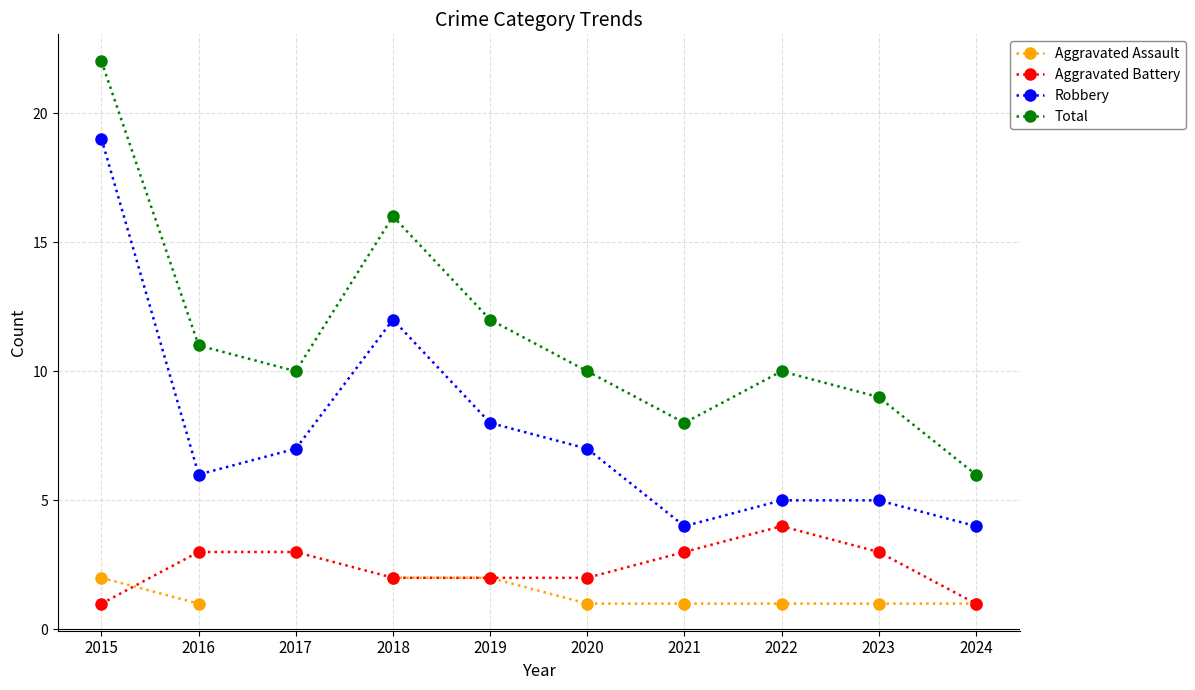

What is the lowest value of the Total series?

6